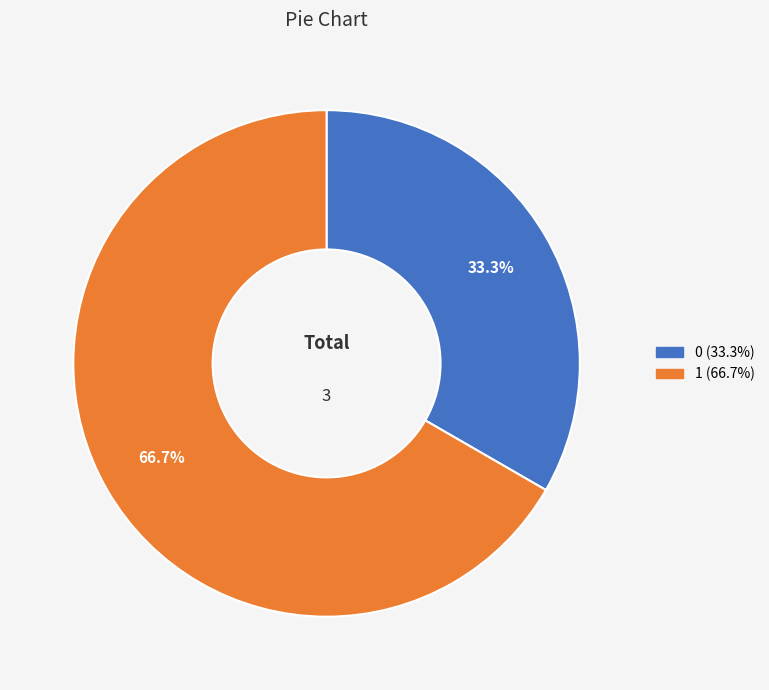

To the nearest percent, what portion does 0 represent?

33%